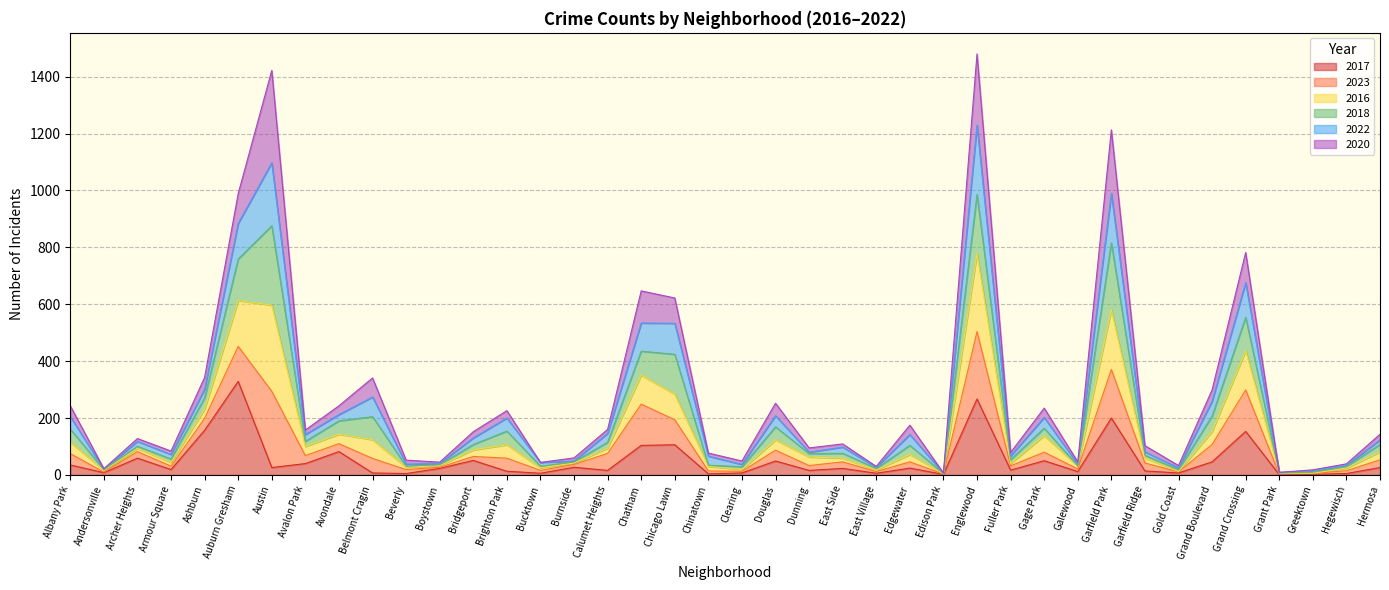

True or false: 2017 has a value of 9 at Clearing.

False